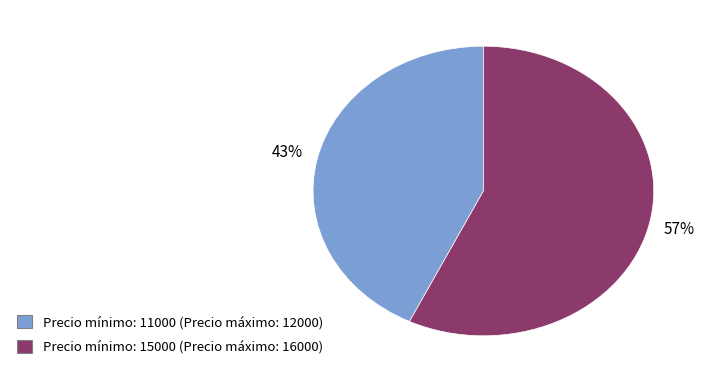

The Precio mínimo: 15000 (Precio máximo: 16000) slice represents 43% of the pie. True or false?

False